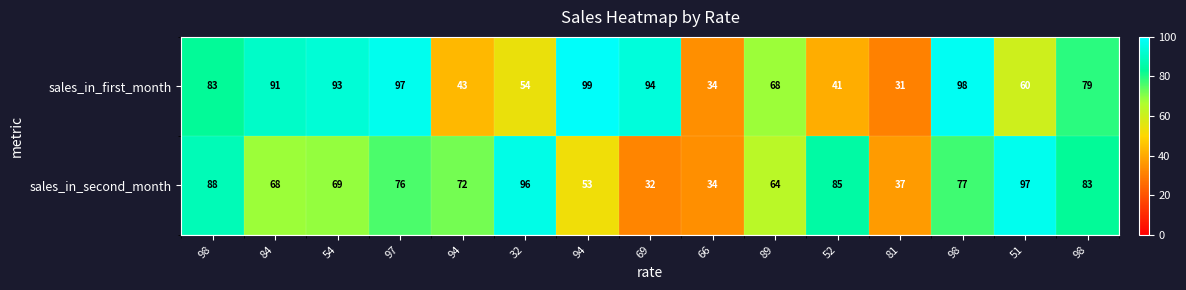

How many data points does each series have?

15